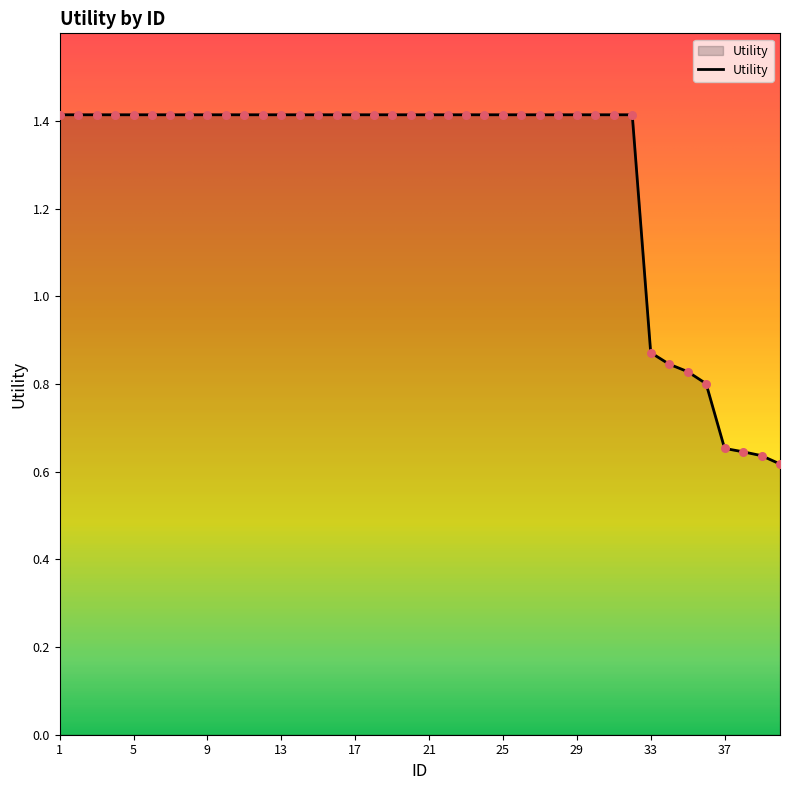

What is the greatest value displayed?

1.4